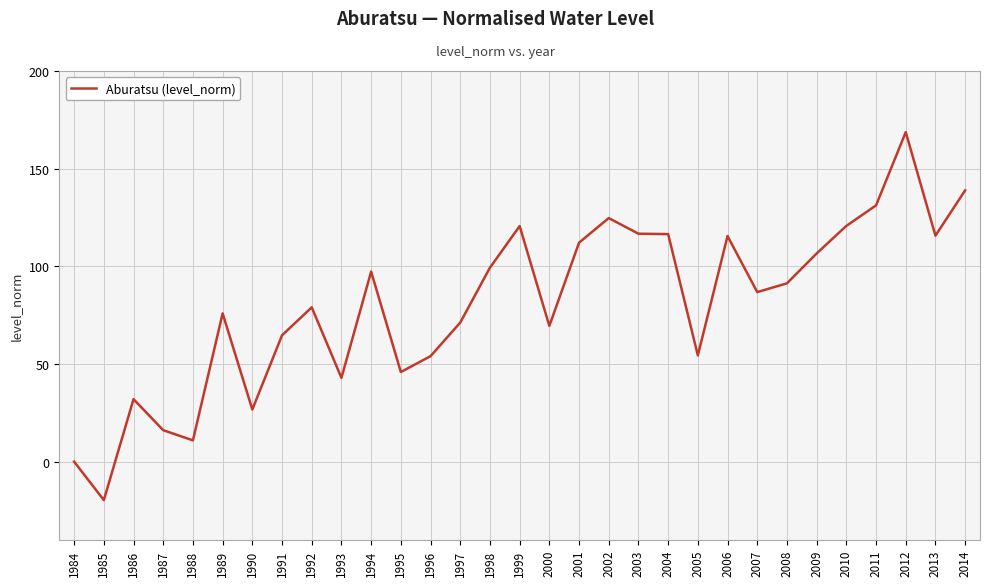

True or false: the data shows 38.2 at 2009.

False